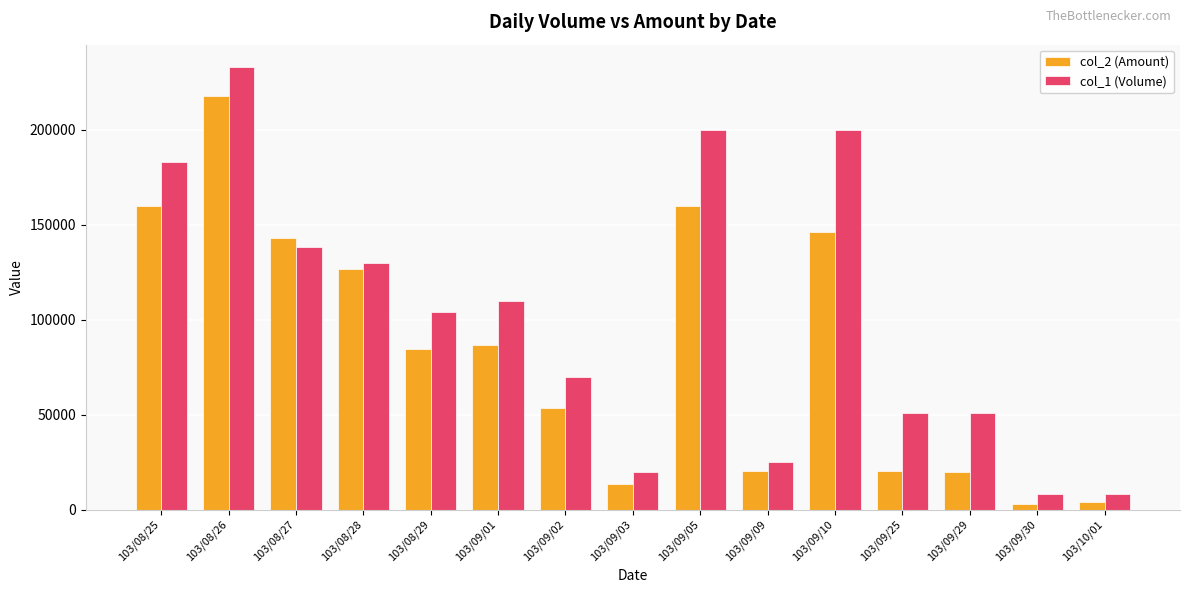

What position from the right is 103/09/10?

5